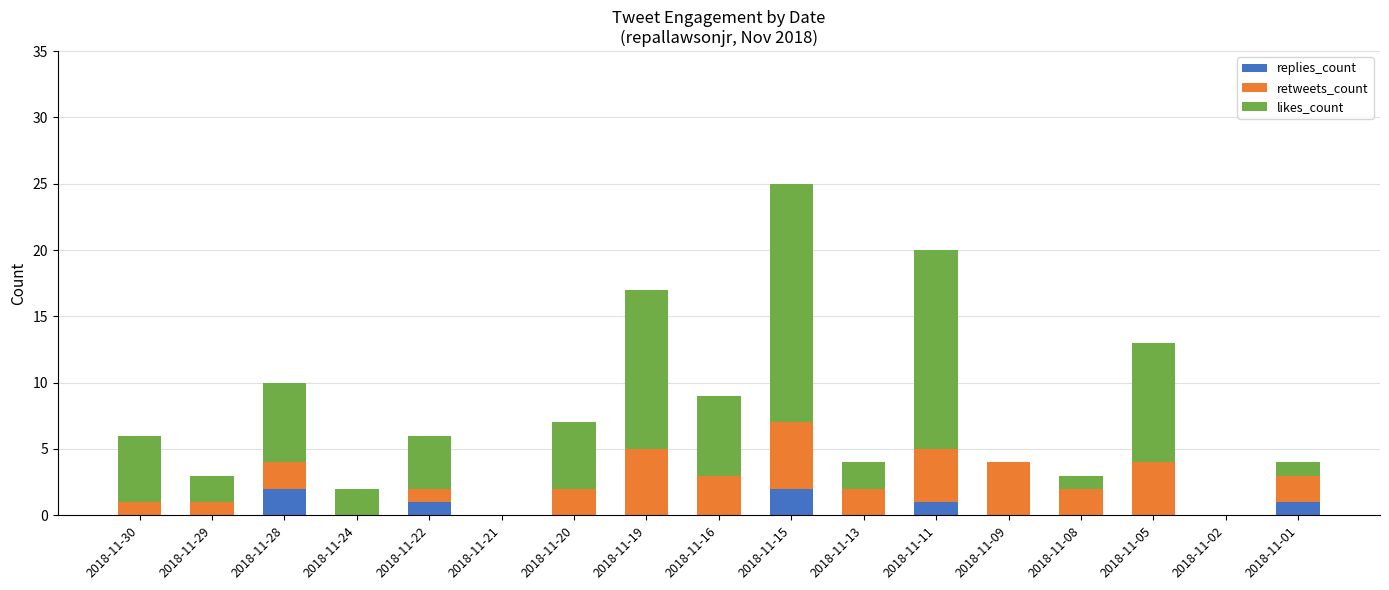

How many categories are shown in the chart?

17